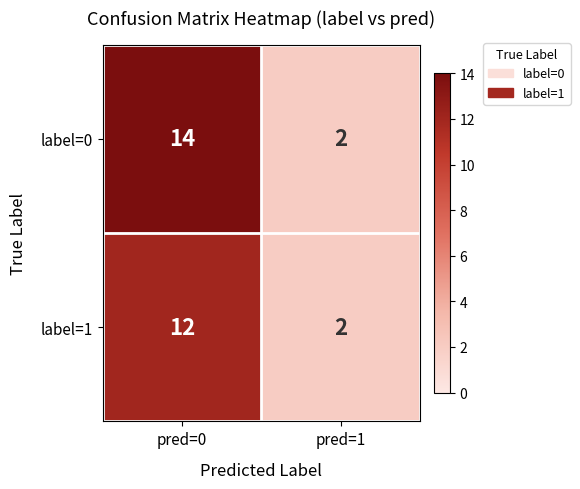

At pred=0, list the series in order from largest to smallest.

label=0, label=1